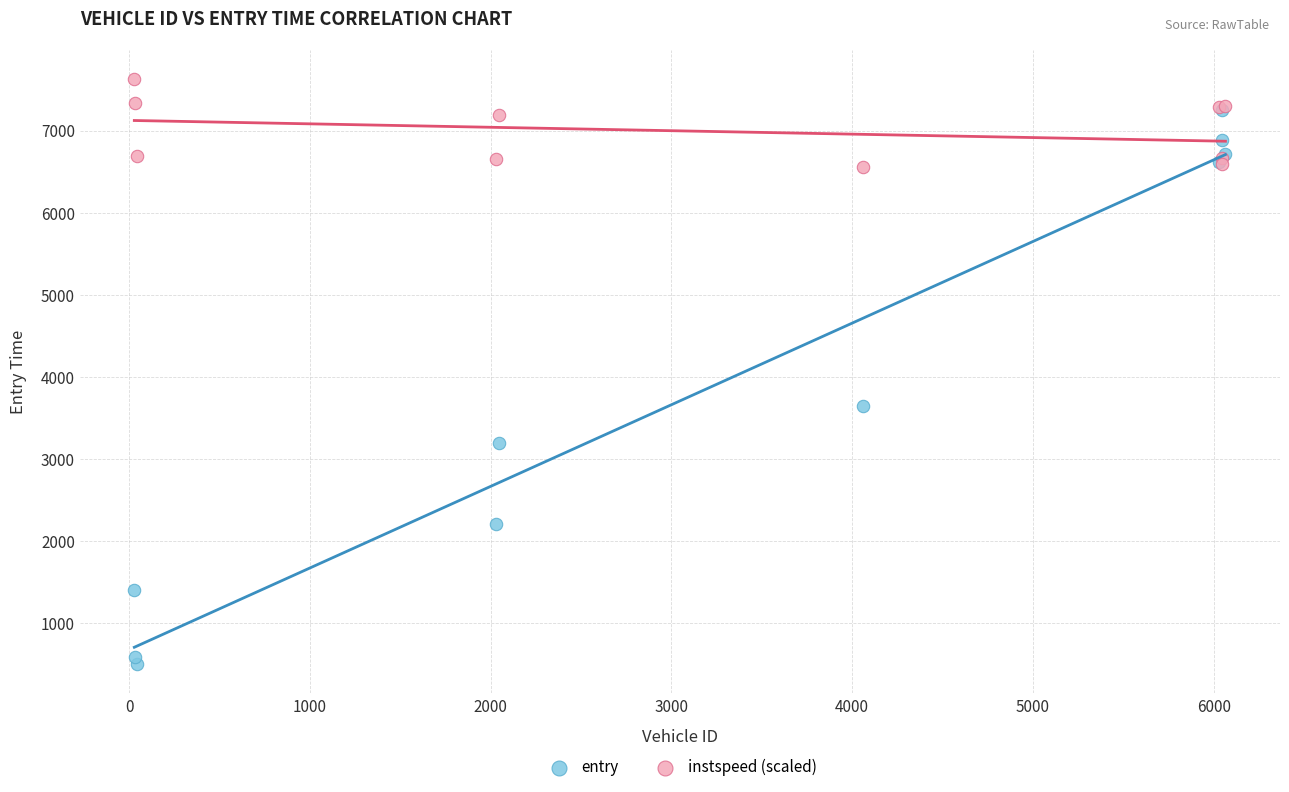

Which series has the largest Y range (max minus min)?

entry